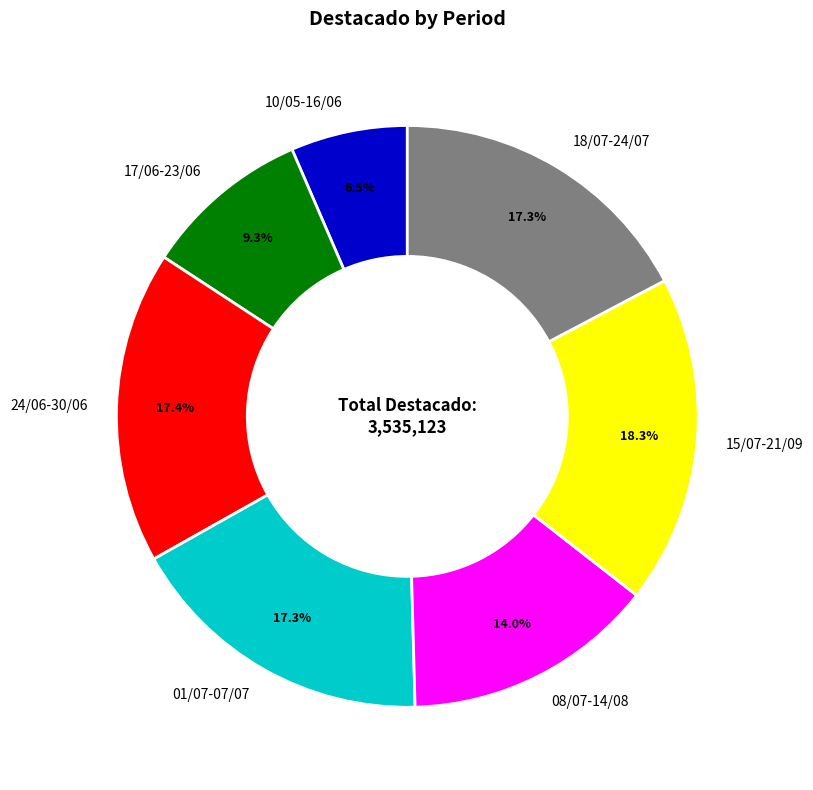

Which slice is the largest?

15/07-21/09